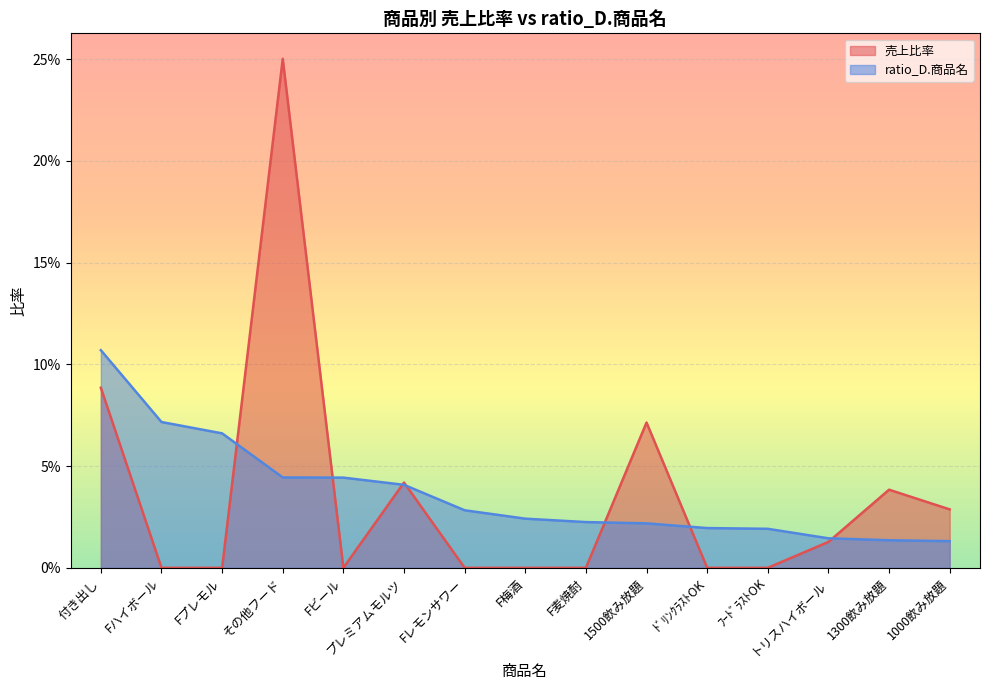

Rank the series at Fプレモル from lowest to highest value.

売上比率, ratio_D.商品名